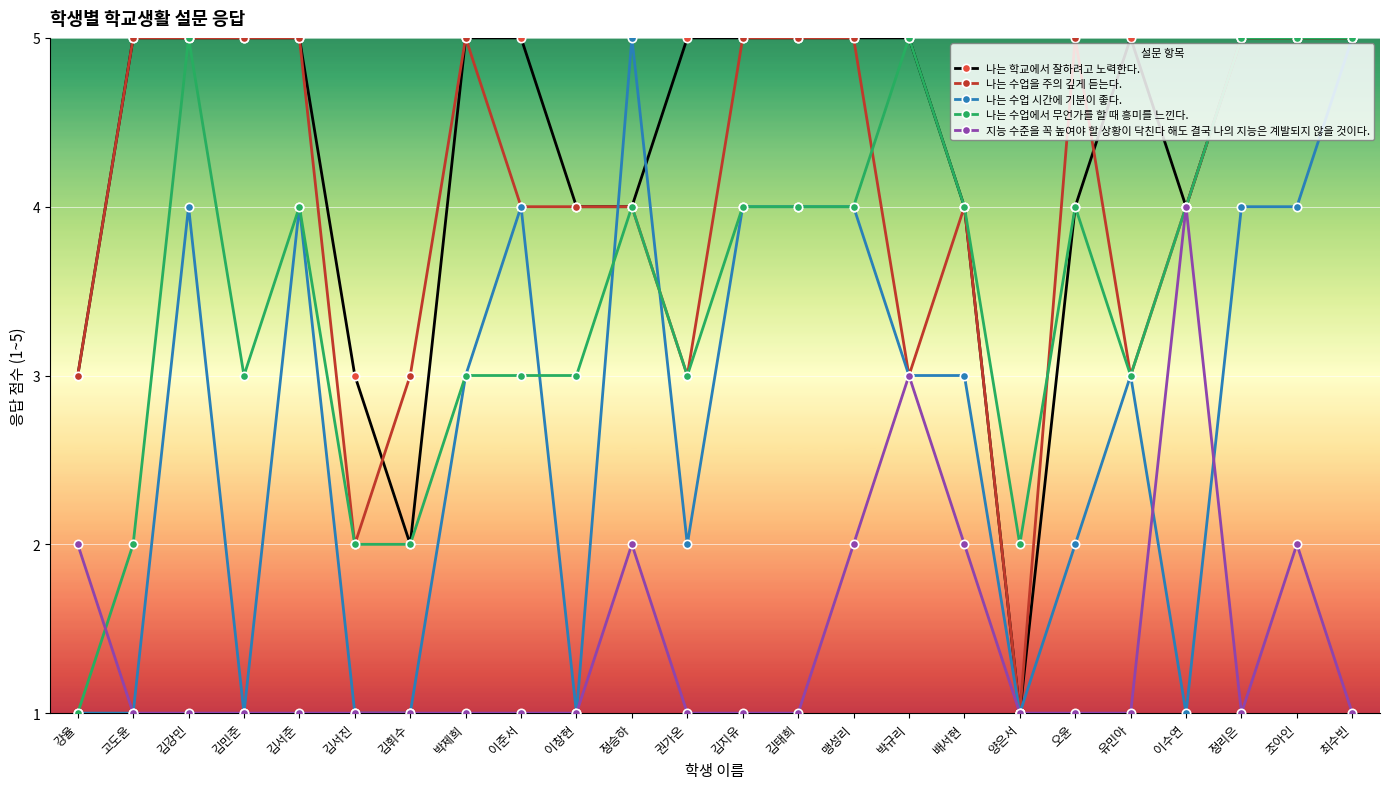

Is it true that 나는 수업을 주의 깊게 듣는다. equals 4 at 배서현?

True